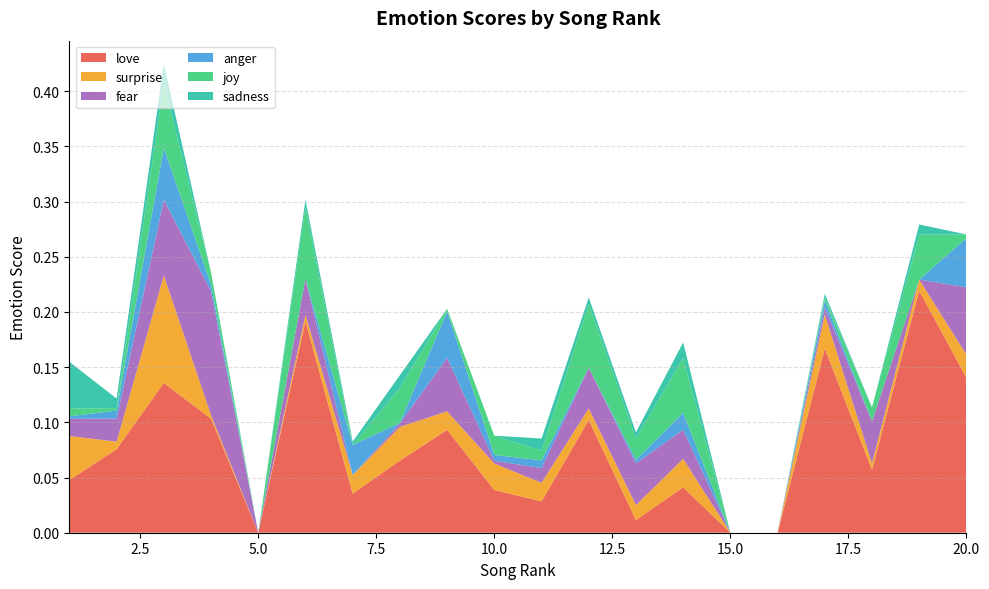

Reading left to right, extract all data points from this chart.

love: 1=0.0	2=0.1	3=0.1	4=0.1	5=0.0	6=0.2	7=0.0	8=0.1	9=0.1	10=0.0	11=0.0	12=0.1	13=0.0	14=0.0	15=0.0	16=0.0	17=0.2	18=0.1	19=0.2	20=0.1
surprise: 1=0.0	2=0.0	3=0.1	4=0.0	5=0.0	6=0.0	7=0.0	8=0.0	9=0.0	10=0.0	11=0.0	12=0.0	13=0.0	14=0.0	15=0.0	16=0.0	17=0.0	18=0.0	19=0.0	20=0.0
fear: 1=0.0	2=0.0	3=0.1	4=0.1	5=0.0	6=0.0	7=0.0	8=0.0	9=0.0	10=0.0	11=0.0	12=0.0	13=0.0	14=0.0	15=0.0	16=0.0	17=0.0	18=0.0	19=0.0	20=0.1
anger: 1=0.0	2=0.0	3=0.0	4=0.0	5=0.0	6=0.0	7=0.0	8=0.0	9=0.0	10=0.0	11=0.0	12=0.0	13=0.0	14=0.0	15=0.0	16=0.0	17=0.0	18=0.0	19=0.0	20=0.0
joy: 1=0.0	2=0.0	3=0.1	4=0.0	5=0.0	6=0.1	7=0.0	8=0.0	9=0.0	10=0.0	11=0.0	12=0.1	13=0.0	14=0.0	15=0.0	16=0.0	17=0.0	18=0.0	19=0.0	20=0.0
sadness: 1=0.0	2=0.0	3=0.0	4=0.0	5=0.0	6=0.0	7=0.0	8=0.0	9=0.0	10=0.0	11=0.0	12=0.0	13=0.0	14=0.0	15=0.0	16=0.0	17=0.0	18=0.0	19=0.0	20=0.0